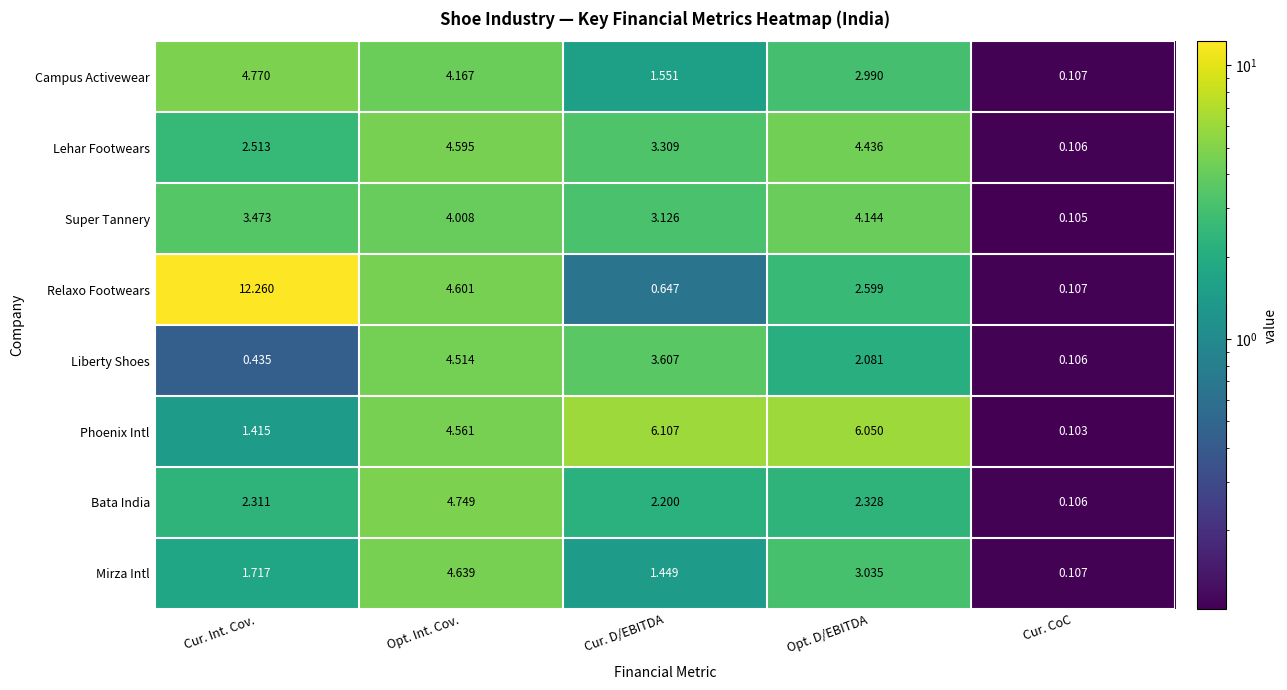

At how many categories does at least one series exceed 10?

1